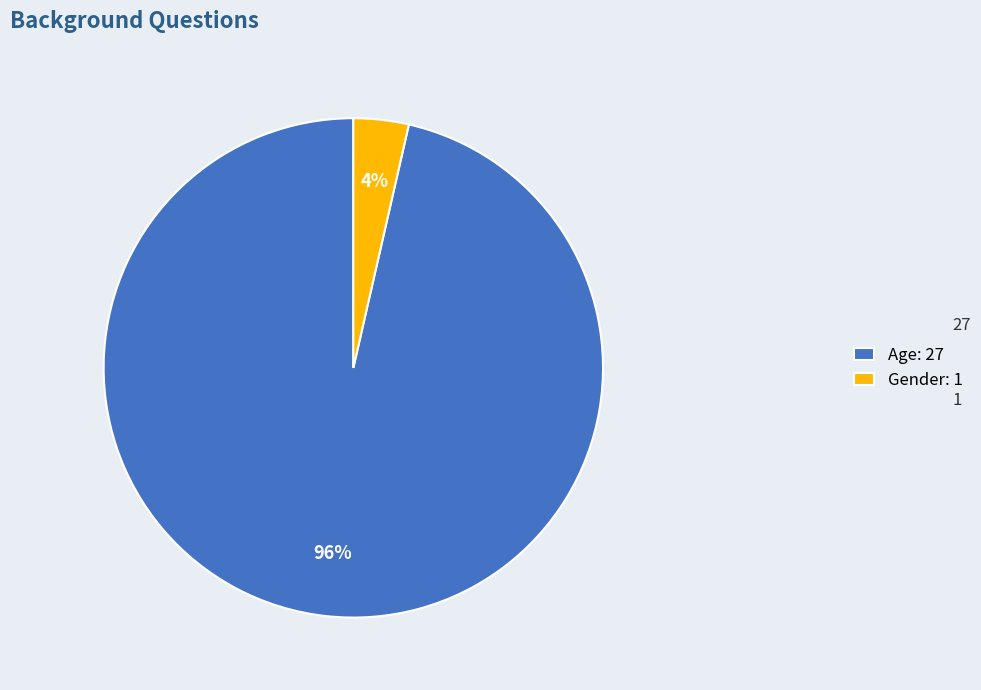

Is there any slice that represents more than half of the pie?

Yes